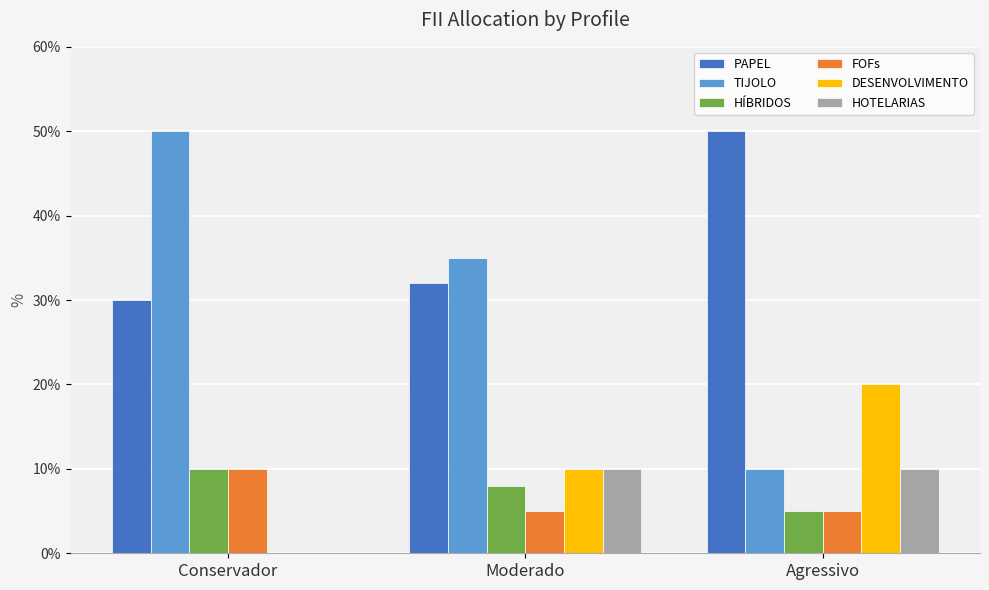

What are all the series names shown in the legend?

PAPEL, TIJOLO, HÍBRIDOS, FOFs, DESENVOLVIMENTO, HOTELARIAS